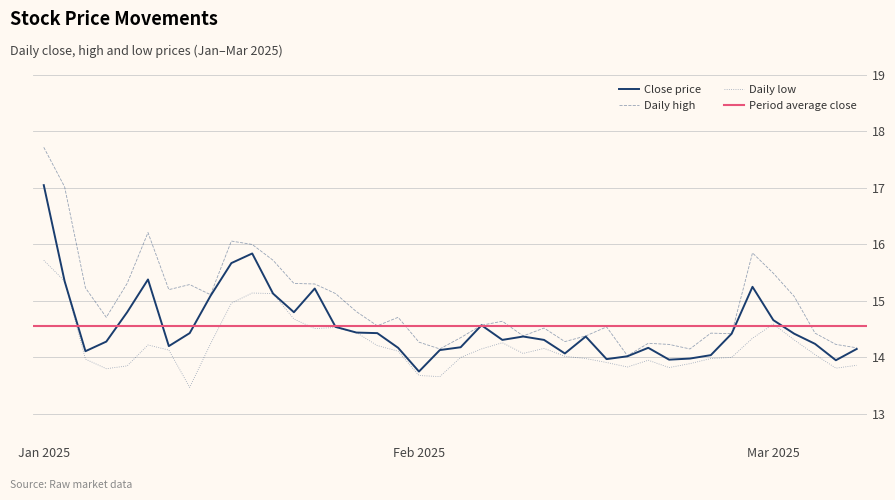

True or false: high and low intersect in this chart.

False